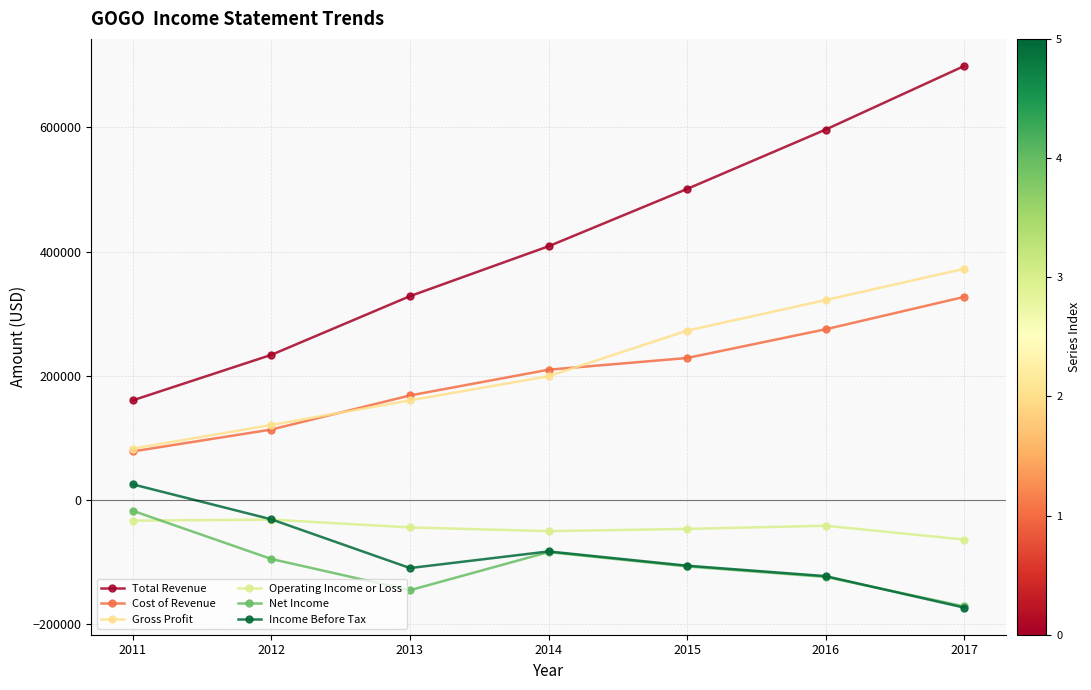

At which category is the sum across all series the highest?

2017